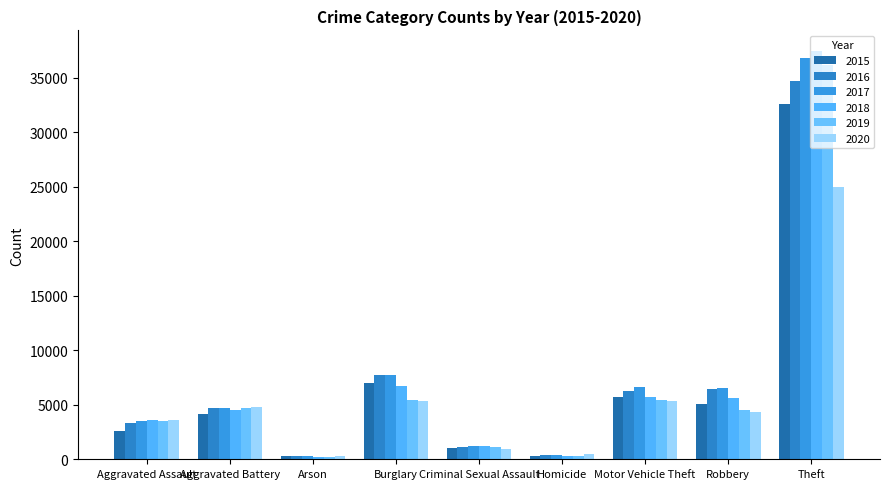

Rank the series by their maximum value, from highest to lowest.

2018, 2017, 2019, 2016, 2015, 2020